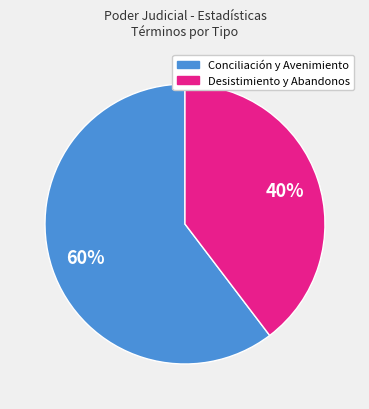

To the nearest percent, what is the average slice percentage?

50%